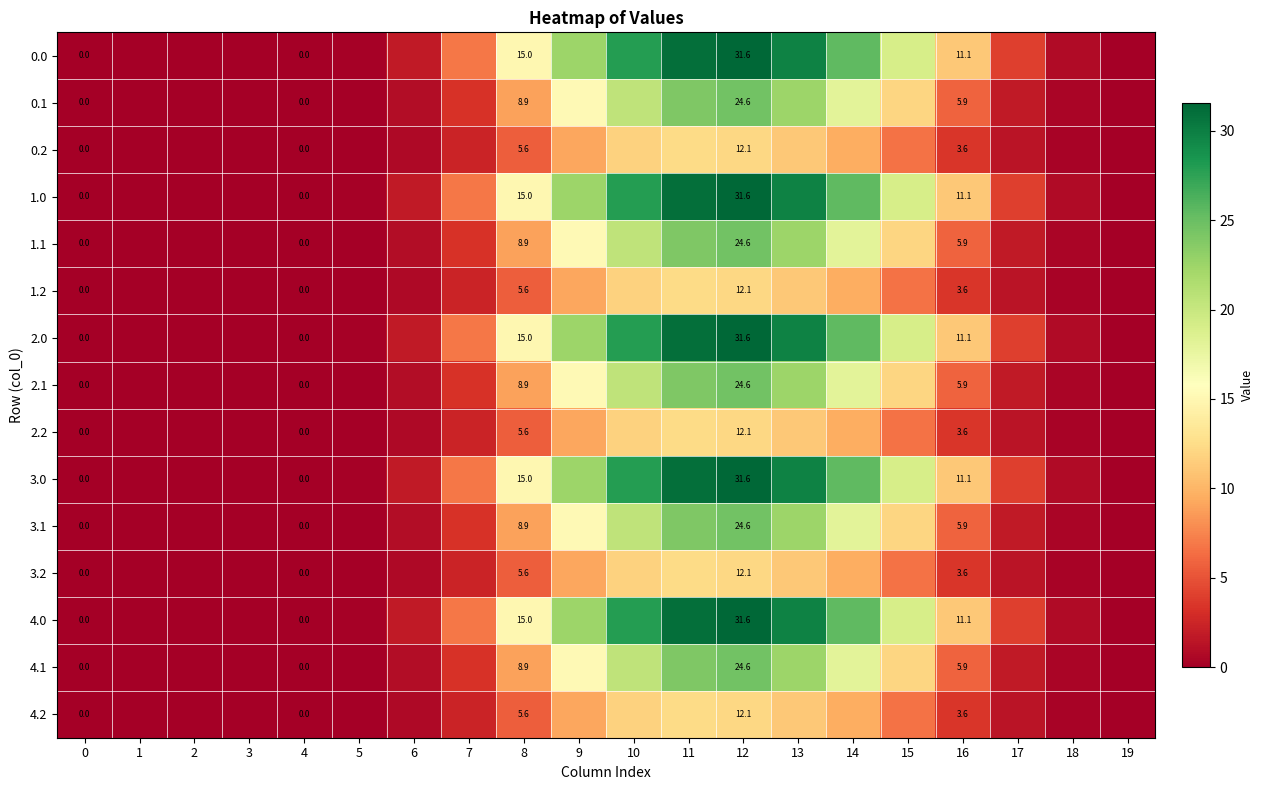

List the series in order of their peak value, highest first.

0.0, 1.0, 2.0, 3.0, 4.0, 0.1, 1.1, 2.1, 3.1, 4.1, 0.2, 1.2, 2.2, 3.2, 4.2